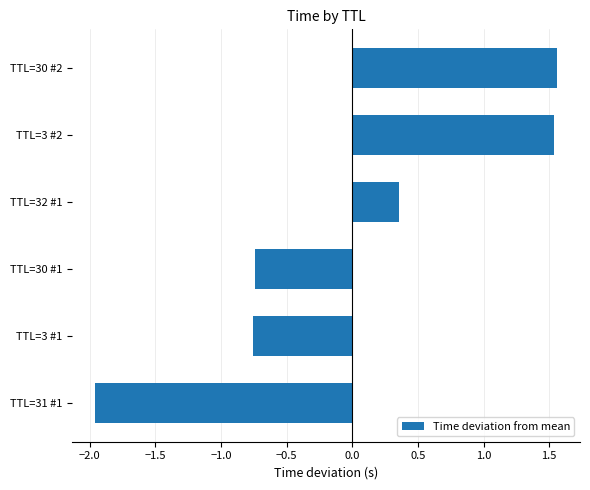

At which label is the value closest to 0?

TTL=32 #1